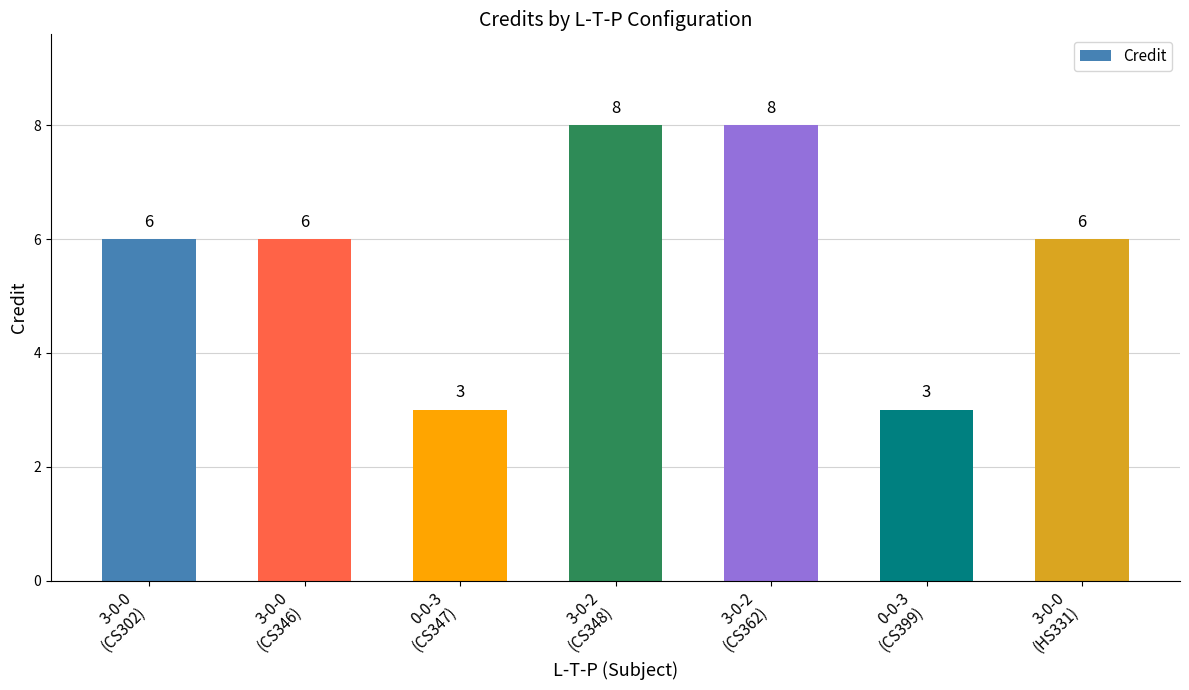

What is the change in value from 3-0-2
(CS348) to 3-0-0
(HS331)?

-2